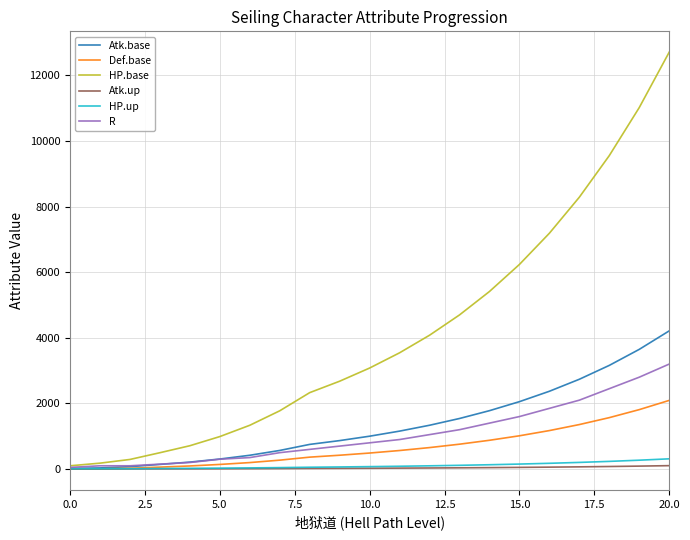

Which series has the widest spread of values?

HP.base